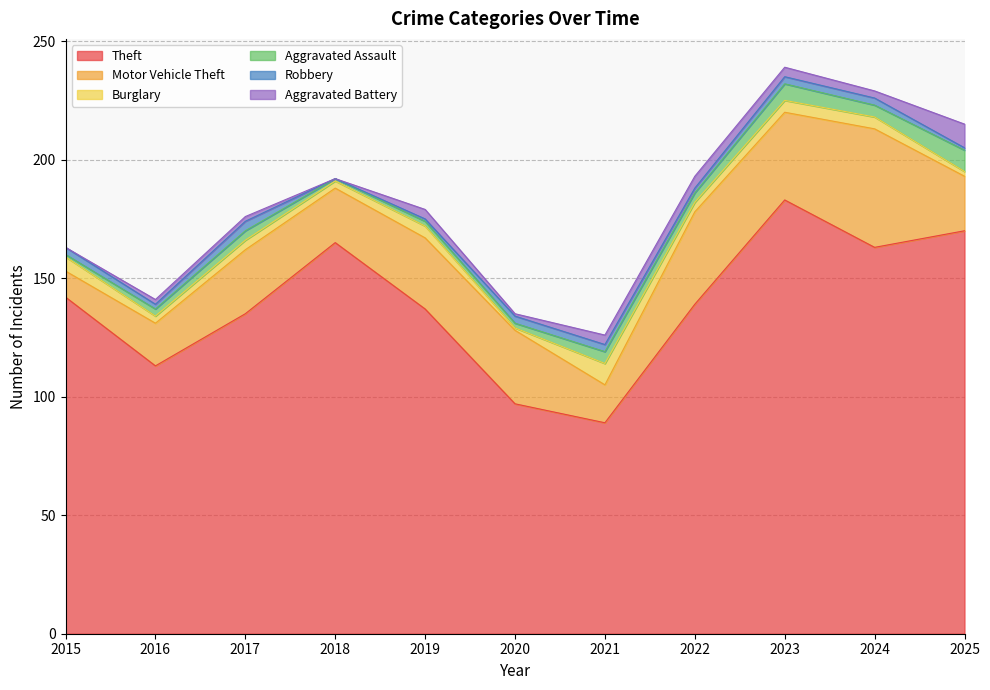

What is the average value of the Aggravated Battery series?

3